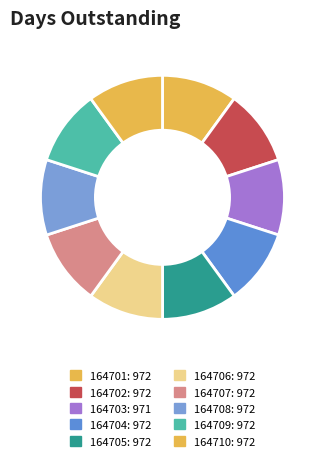

How many segments does this pie chart have?

10